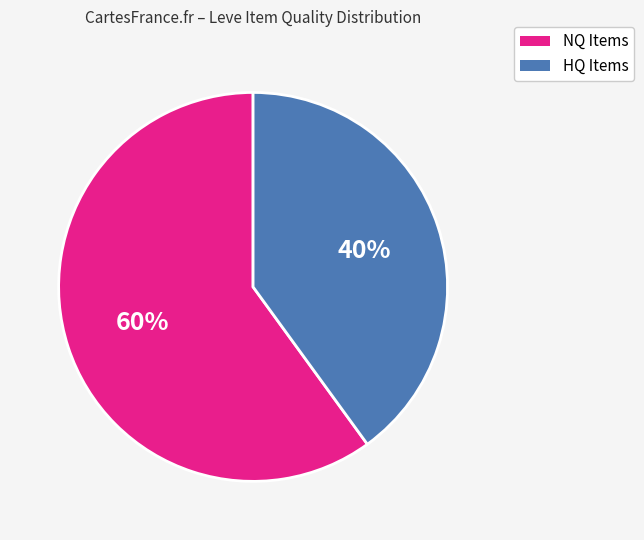

Is there a majority slice in this chart?

Yes